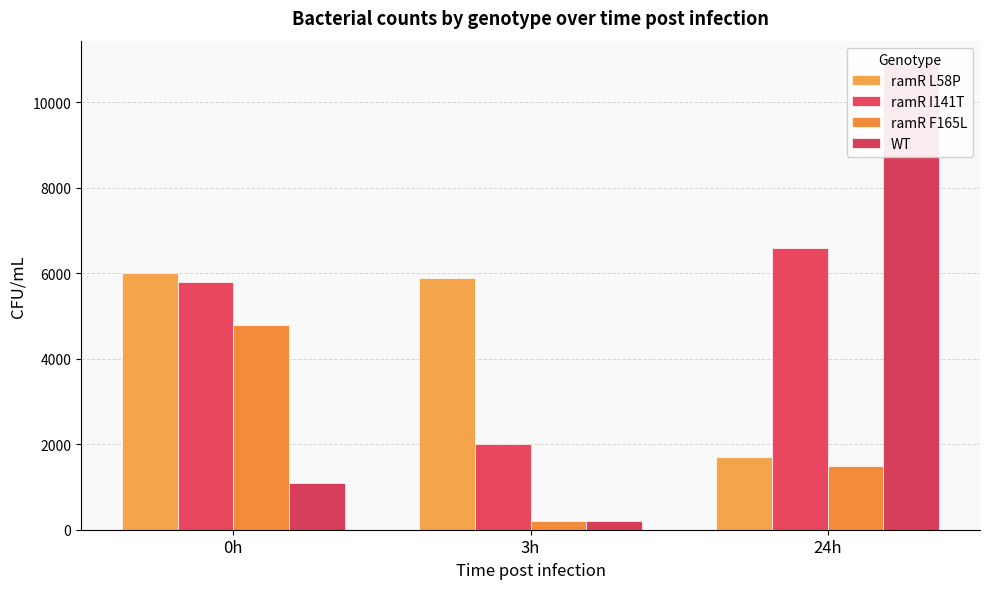

Which series has the largest range (max minus min)?

WT